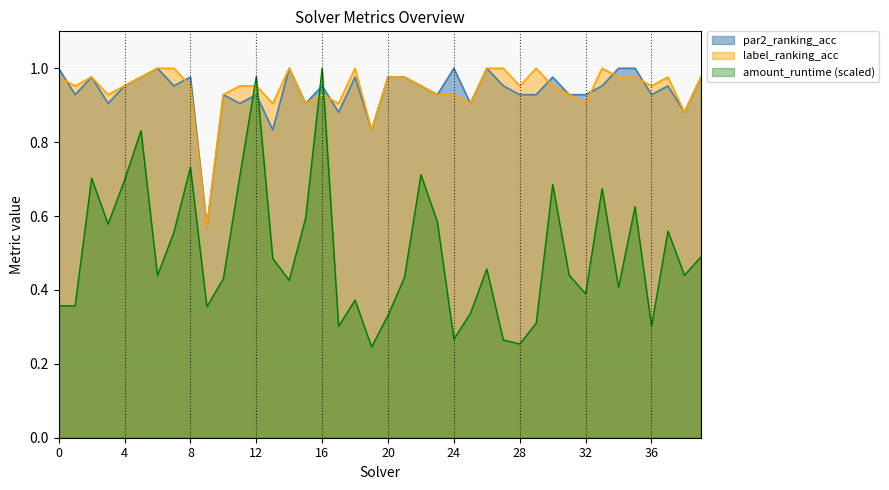

Where is the first local maximum for amount_runtime?

2